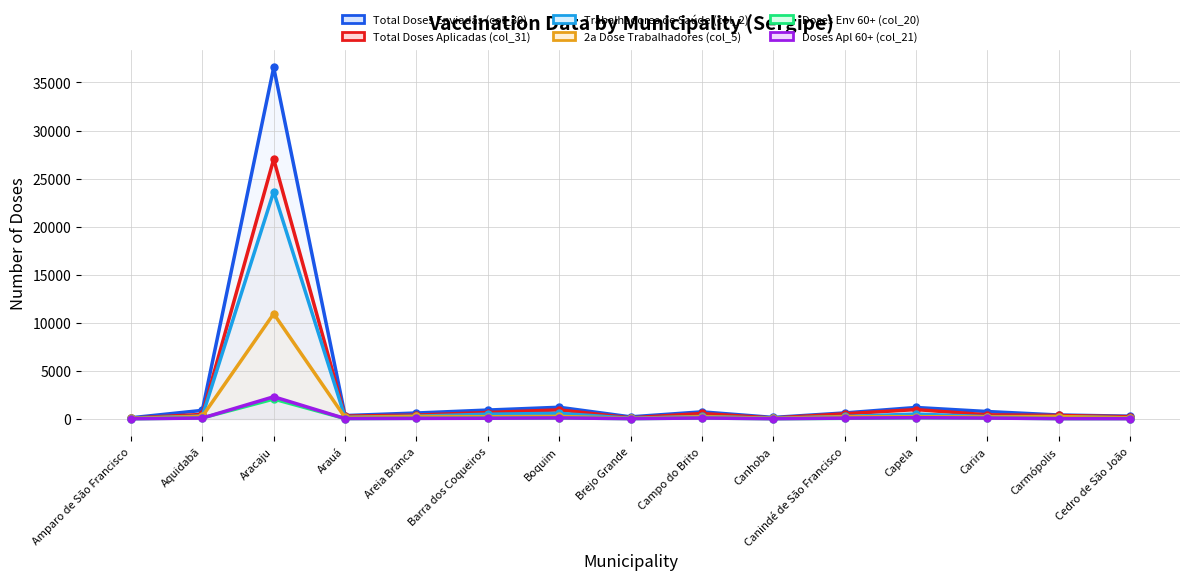

Which series has the largest range (max minus min)?

Total Doses Enviadas (col_30)